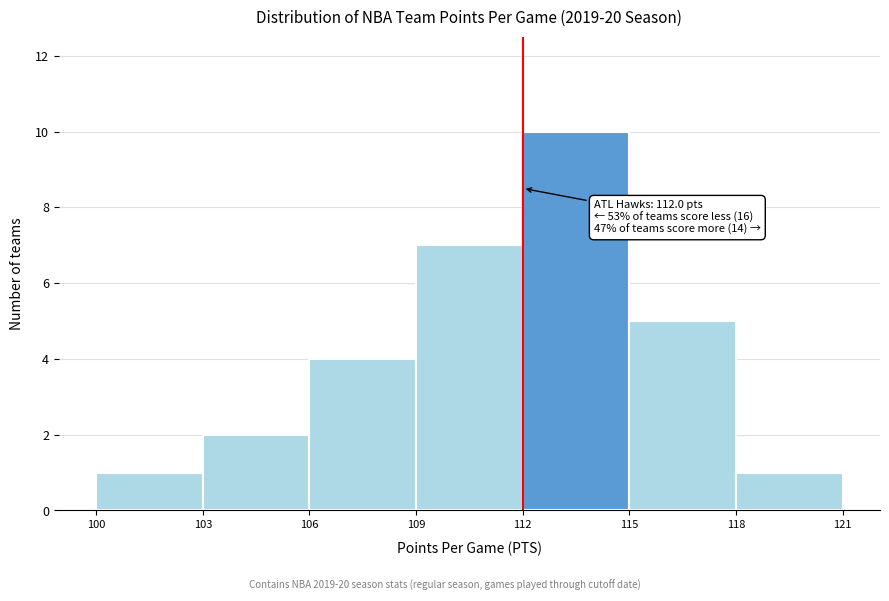

Over which range of the x-axis is the bar tallest?

112 to 115